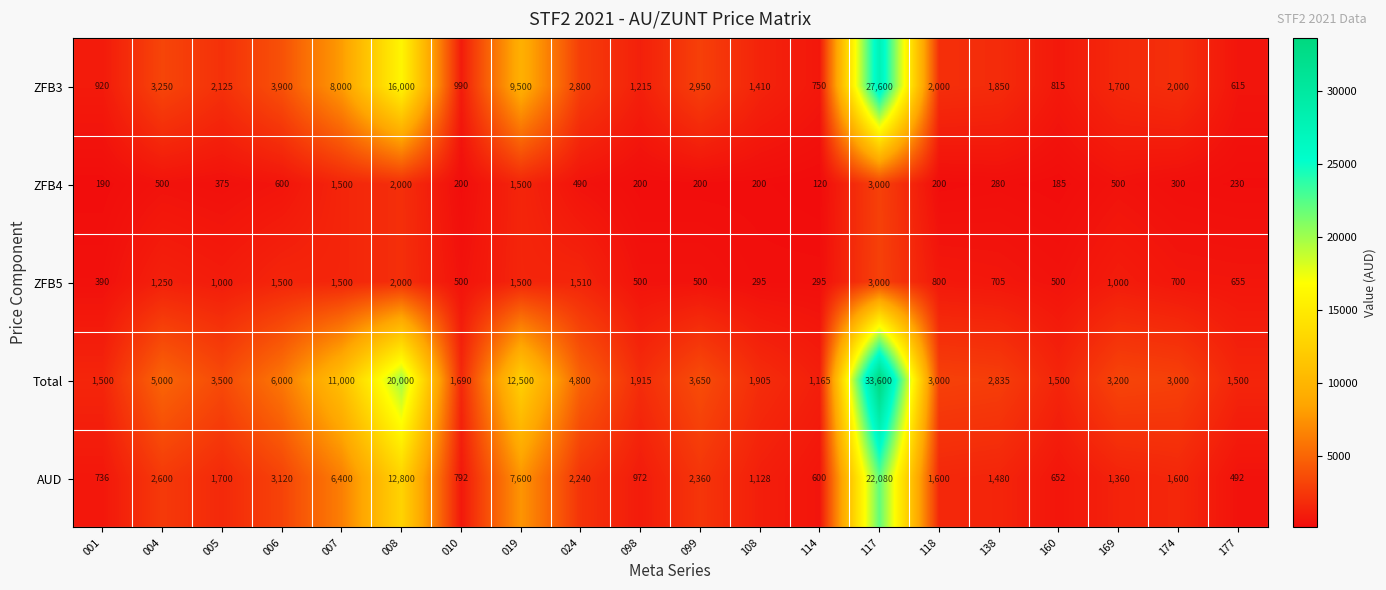

What is the difference between the highest and lowest values at 160?

1315